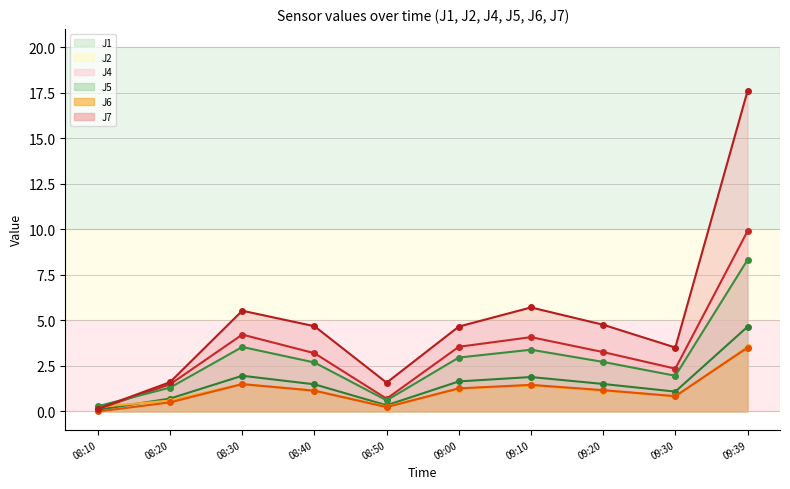

Between which two adjacent categories do J5 and J4 first intersect?

08:10 and 08:20